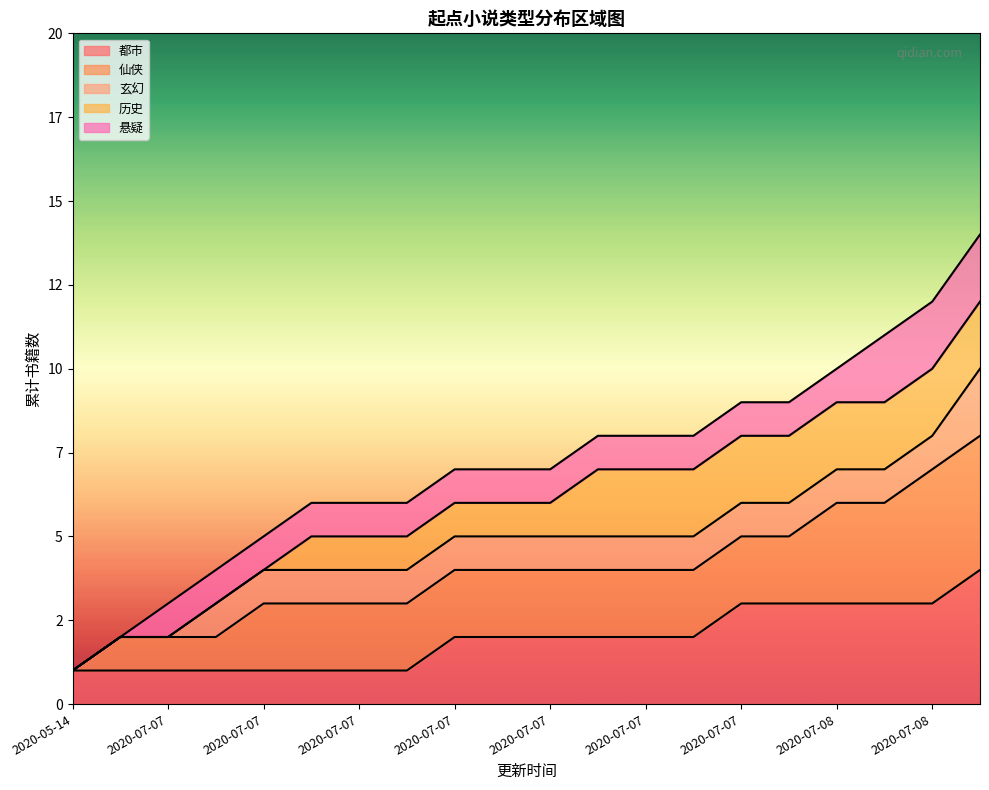

Rank the categories by value from highest to lowest.

2020-07-08, 2020-07-08, 2020-07-08, 2020-07-08, 2020-07-07, 2020-07-07, 2020-07-07, 2020-07-07, 2020-07-07, 2020-07-07, 2020-07-07, 2020-07-07, 2020-07-07, 2020-07-07, 2020-07-07, 2020-07-07, 2020-07-07, 2020-07-07, 2020-07-07, 2020-05-14